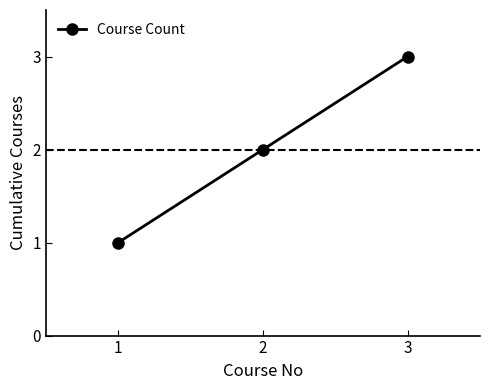

What is the difference between the values at 1 and 3?

2